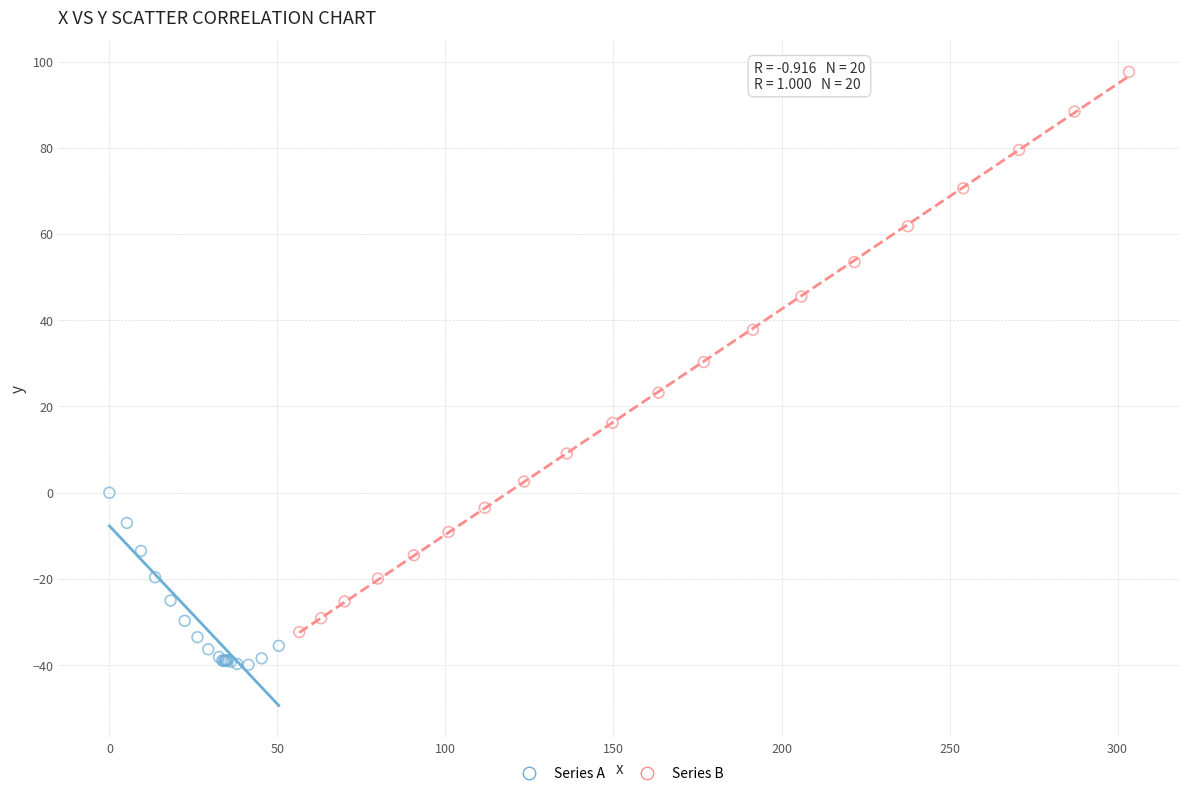

What are all the series names shown in the legend?

Series A, Series B